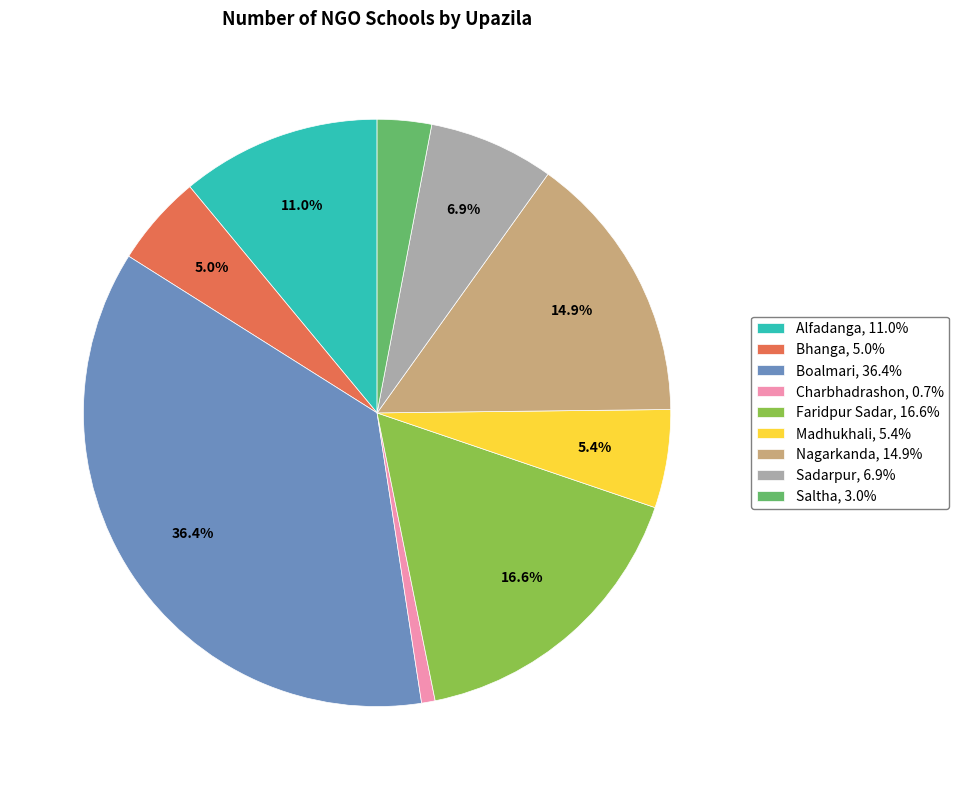

The Alfadanga slice represents 11% of the pie. True or false?

True